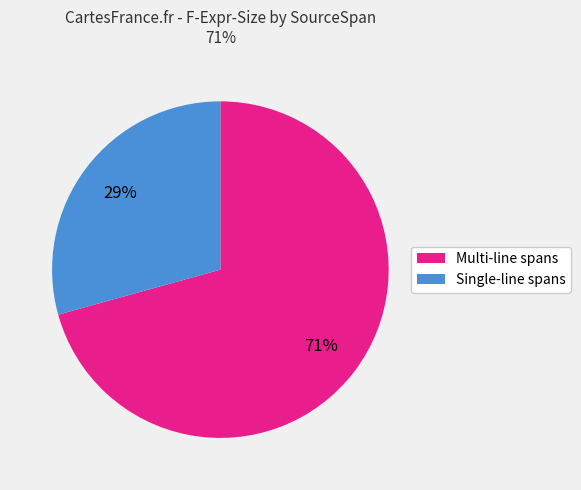

To the nearest percent, what is the average slice percentage?

50%